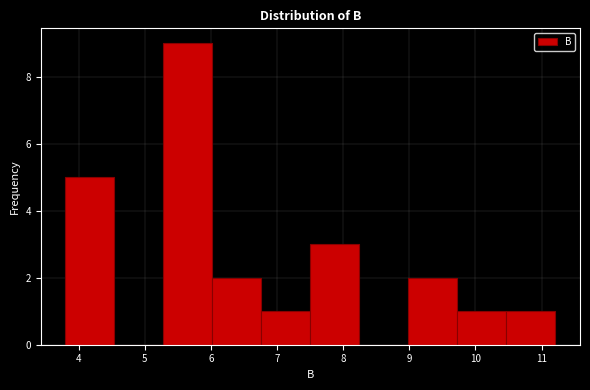

Reading left to right, list every bar in this chart as the range it spans on the x-axis followed by its height. Neither the bar edges nor the heights are printed on the chart, so give them approximately, as read against the axes.

3.8 to 4.5: 5
4.5 to 5.3: 0
5.3 to 6.0: 9
6.0 to 6.8: 2
6.8 to 7.5: 1
7.5 to 8.2: 3
8.2 to 9.0: 0
9.0 to 9.7: 2
9.7 to 10.5: 1
10.5 to 11.2: 1